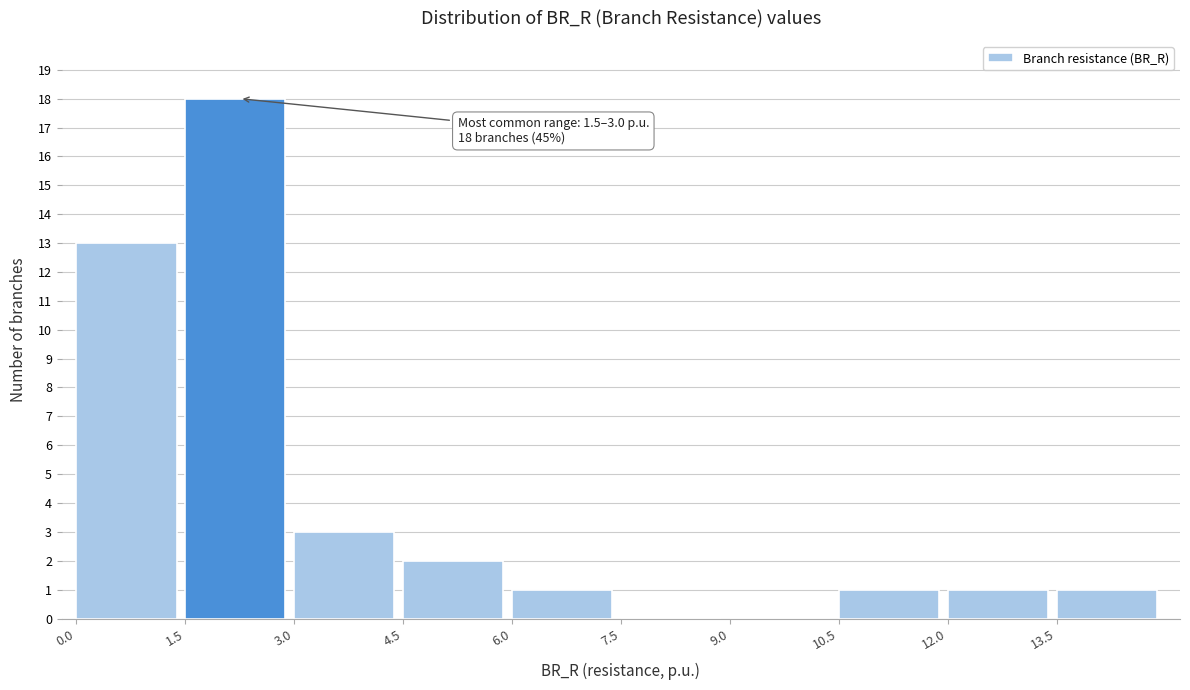

Over which range of the x-axis is the bar tallest?

1.5 to 3.0